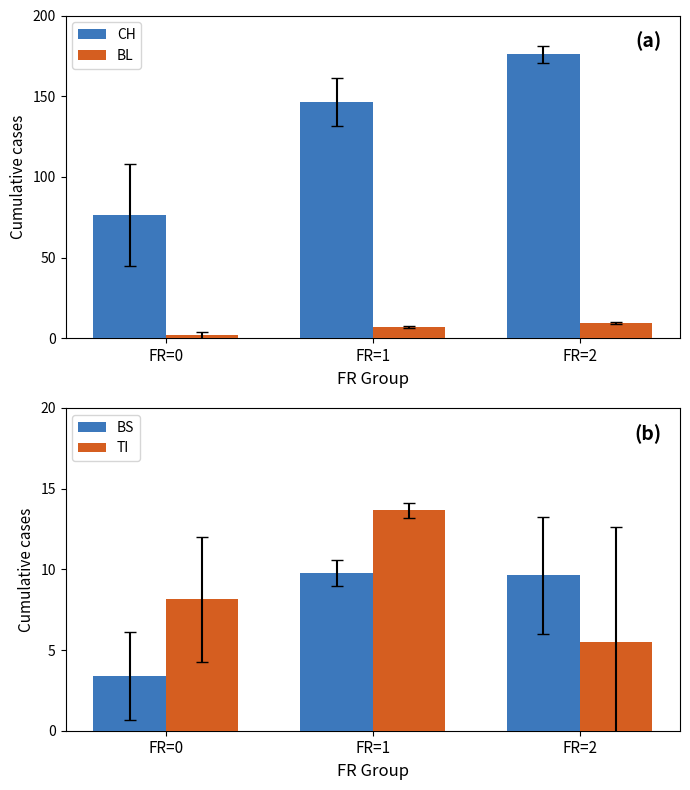

At which category is the sum across all series the highest?

FR=2